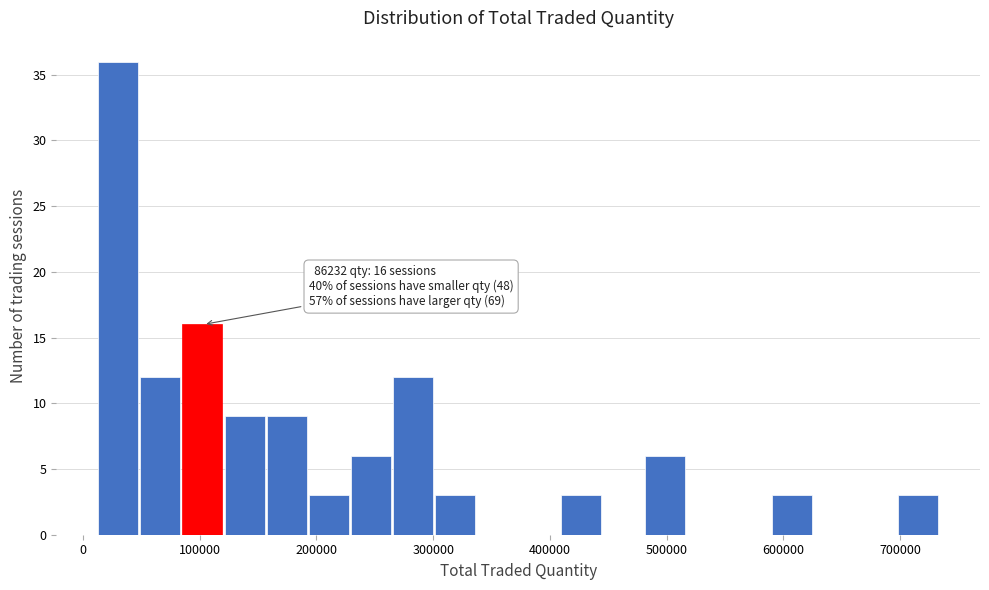

Around what value on the x-axis is the tallest bar? Give the approximate position of its centre, as read against the axis.

30000